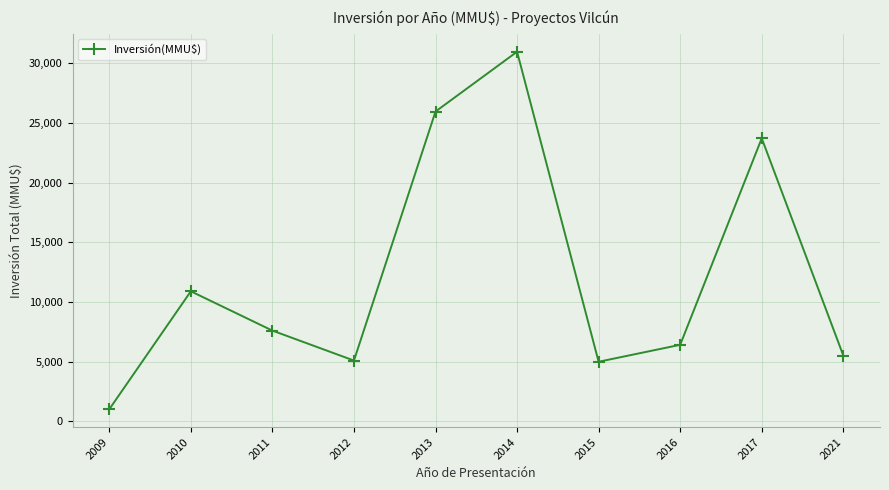

At which category does the chart reach its peak across all series?

2014